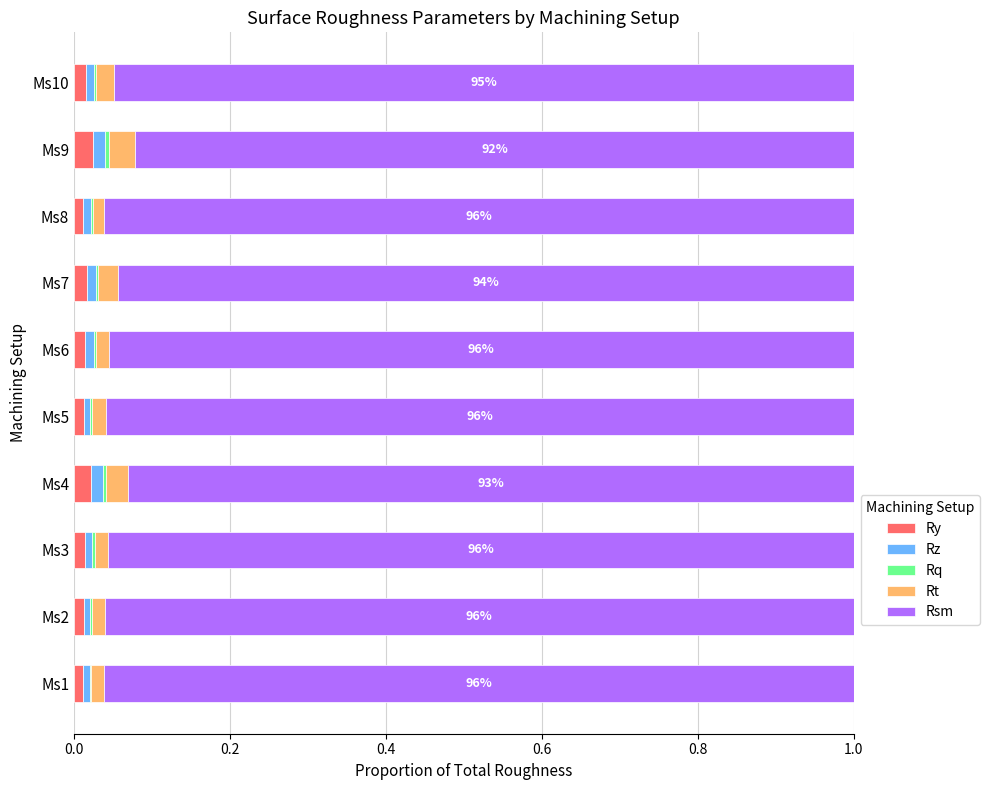

Is it true that Ry equals 0.0 at Ms1?

True